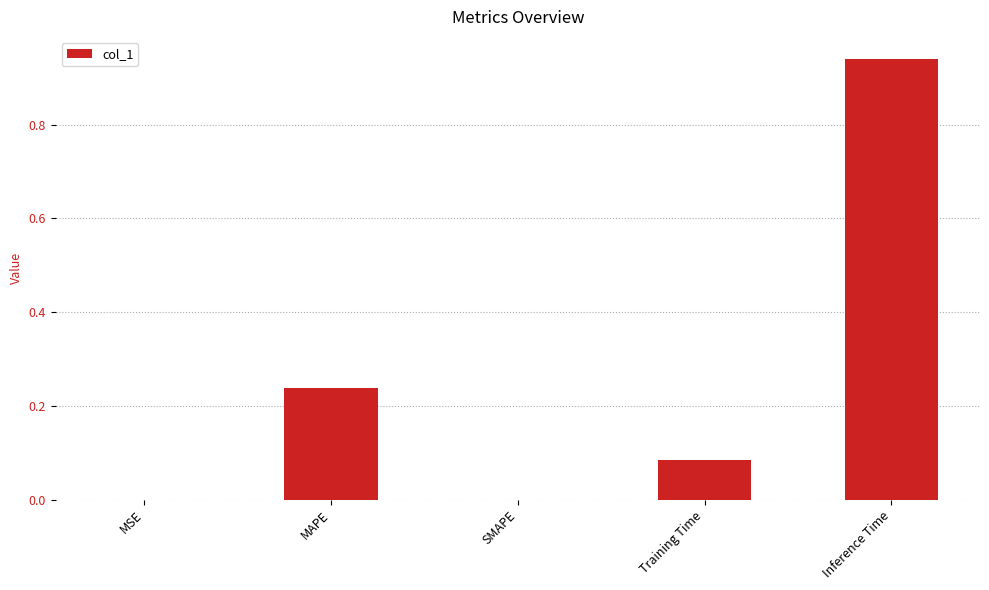

The chart shows a value of -0.3 at SMAPE. True or false?

False